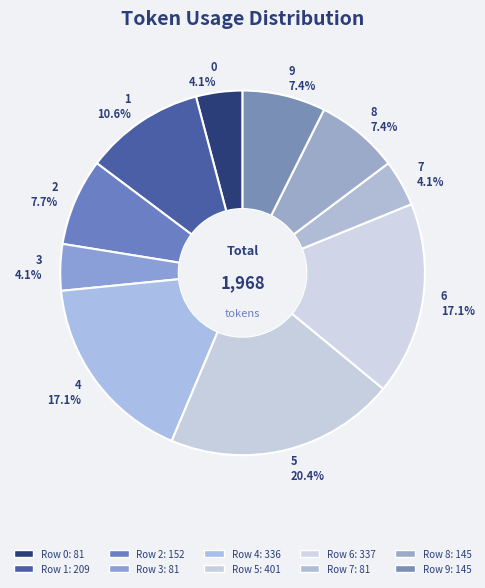

To the nearest percent, what is the difference between the 0 and 9 slice percentages?

3%